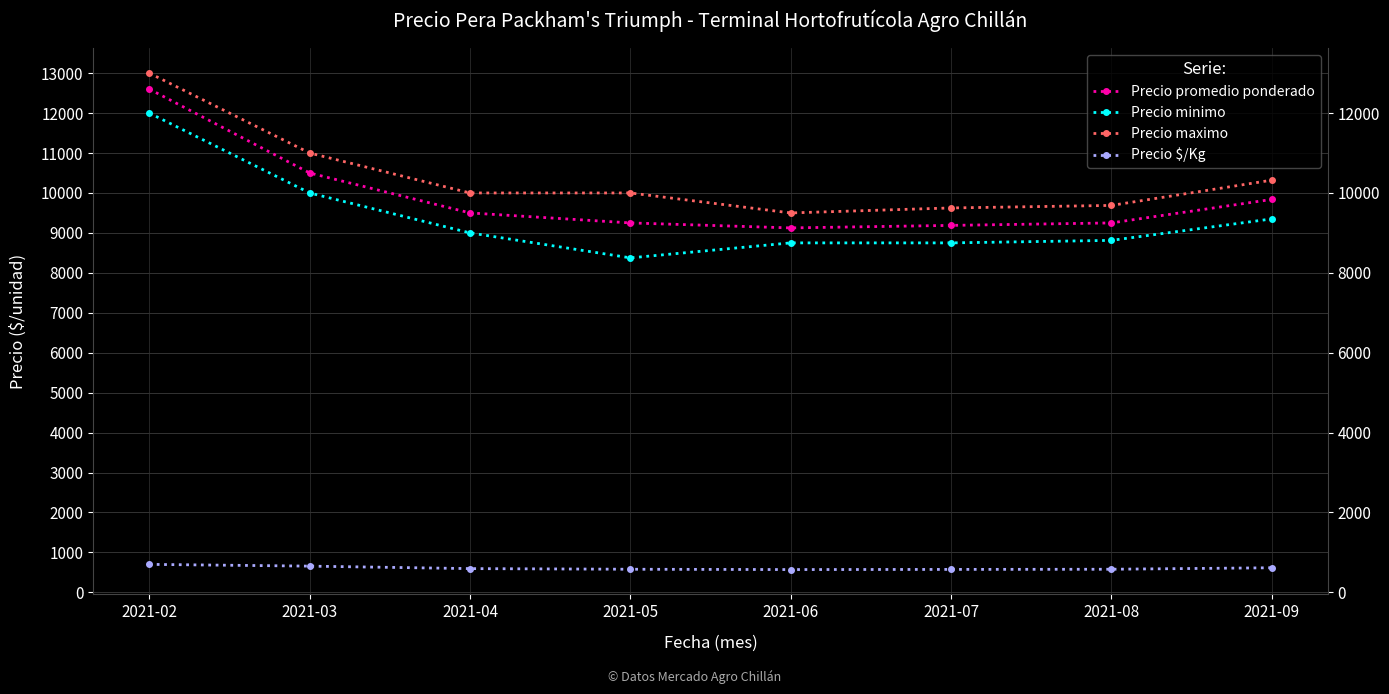

Reading right to left, what are all the values shown in this chart?

Precio promedio ponderado: 9838	9250	9188	9125	9250	9500	10500	12600
Precio minimo: 9350	8813	8750	8750	8375	9000	10000	12000
Precio maximo: 10320	9688	9625	9500	10000	10000	11000	13000
Precio $/Kg: 615	578	574	570	578	594	656	700